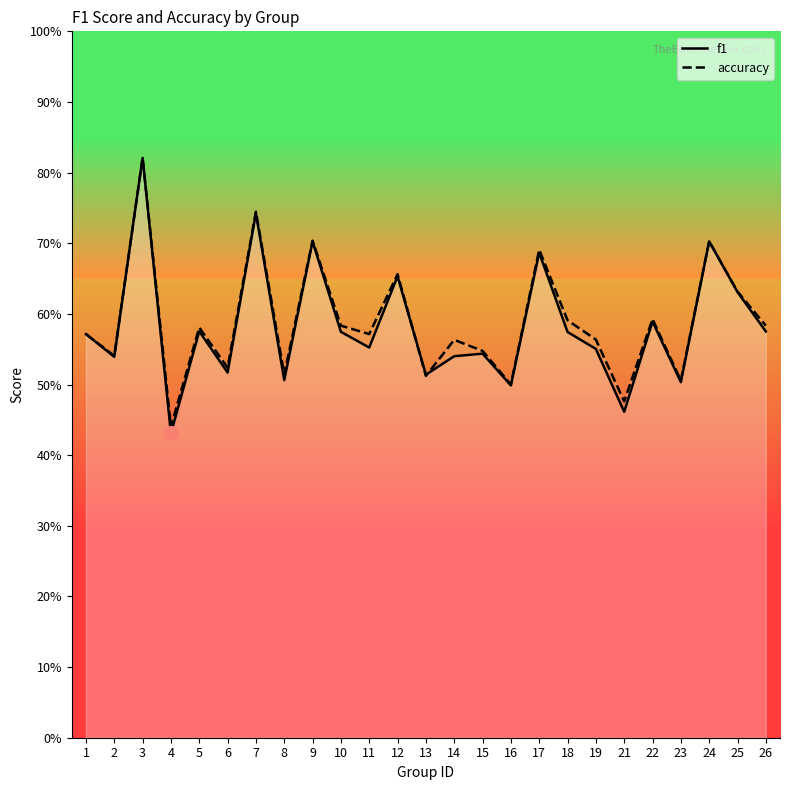

The value of accuracy at 9 is 0.4. True or false?

False